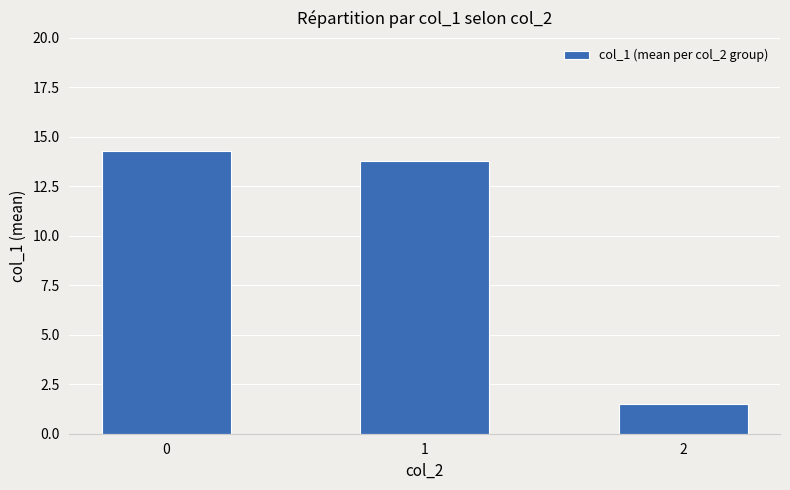

What is the value of the 3rd bar from the left?

1.5